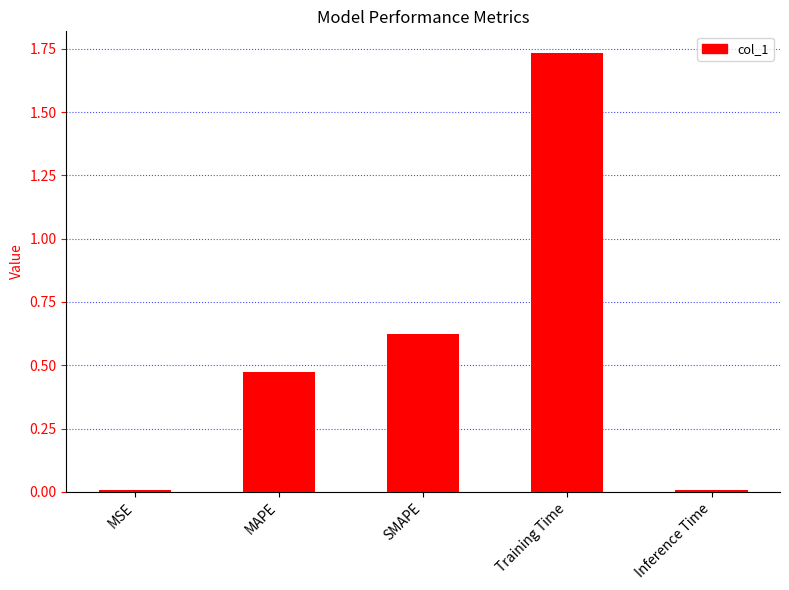

The value at Training Time is 2.7. True or false?

False